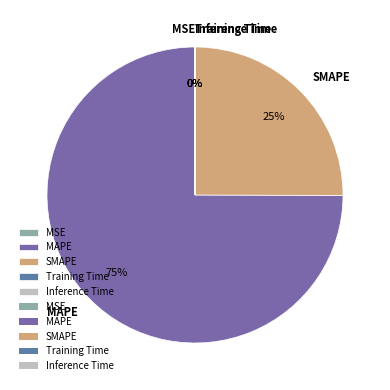

To the nearest percent, what is the average slice percentage?

20%